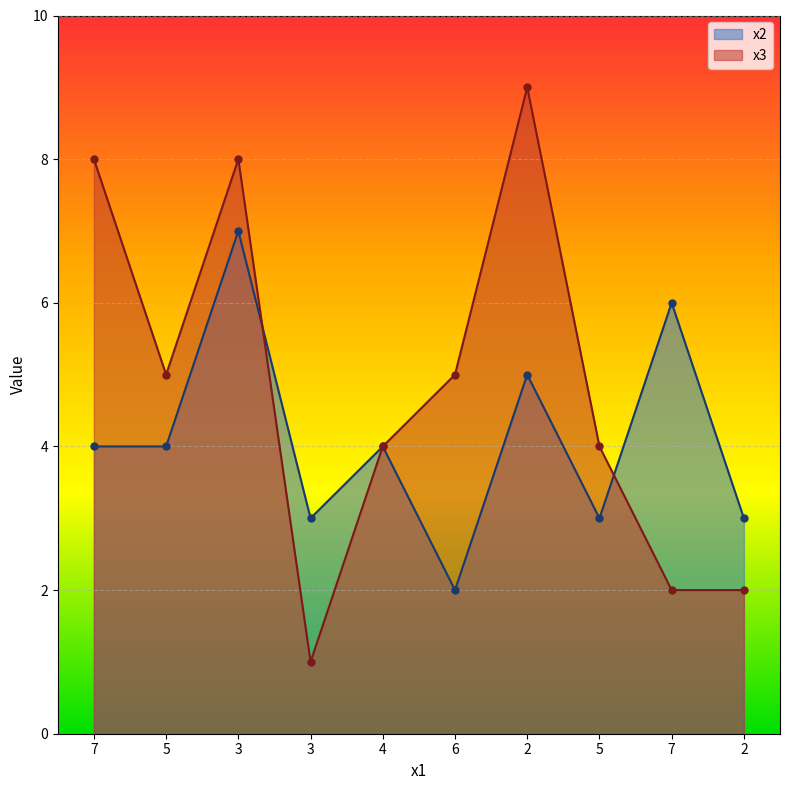

What is the difference between the highest and lowest values at 3?

1